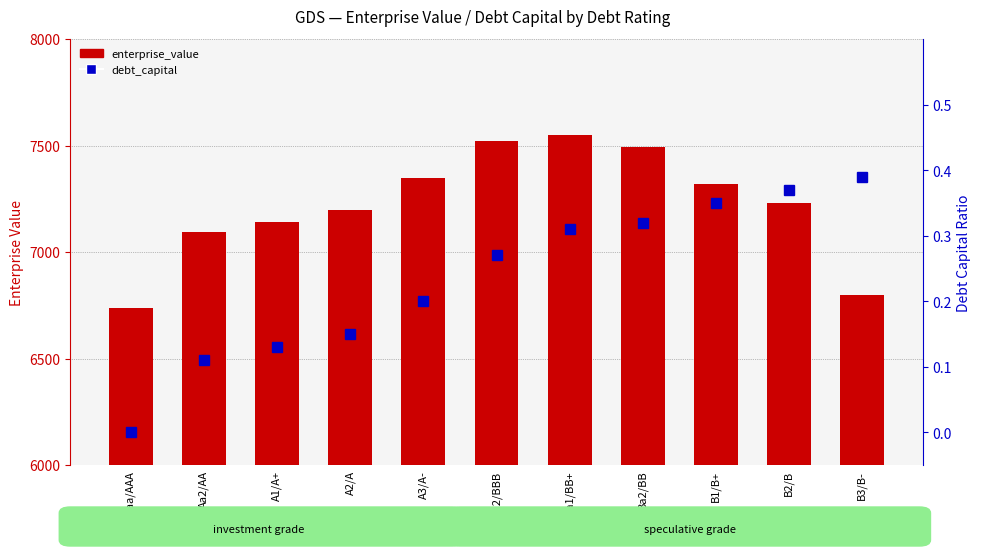

How many positive values does the debt_capital series have?

10